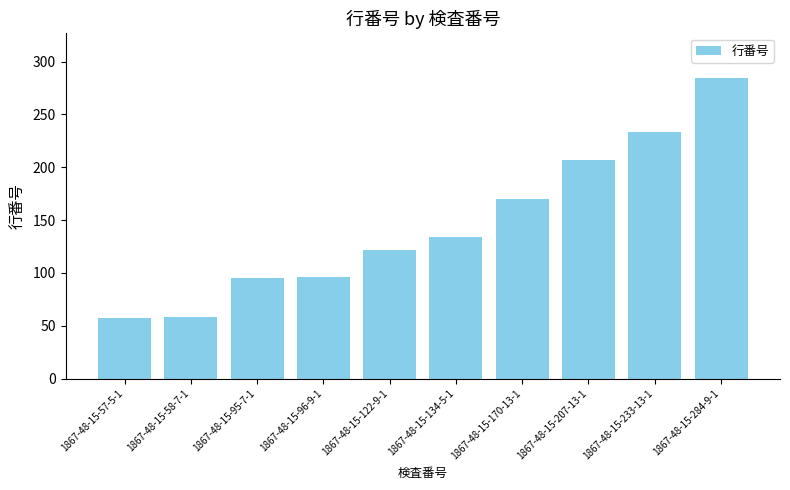

What position from the left is 1867-48-15-233-13-1?

9